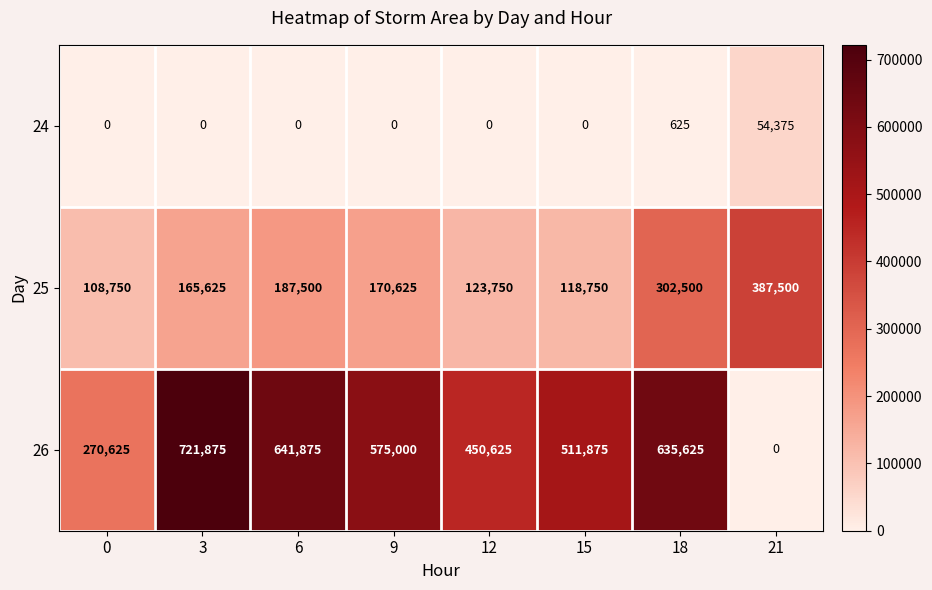

At which label is 25 closest to 248125?

18